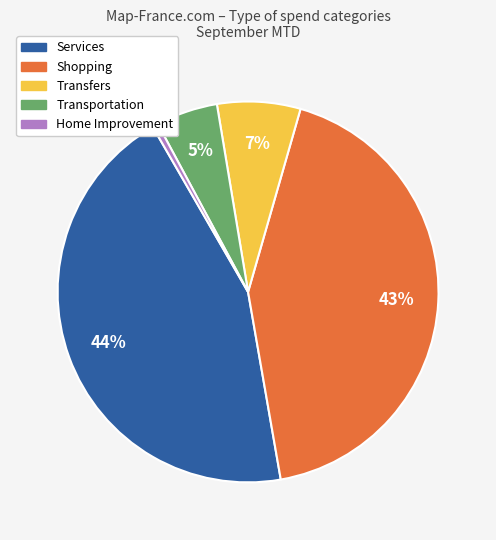

Which has a higher value, Shopping or Transfers?

Shopping